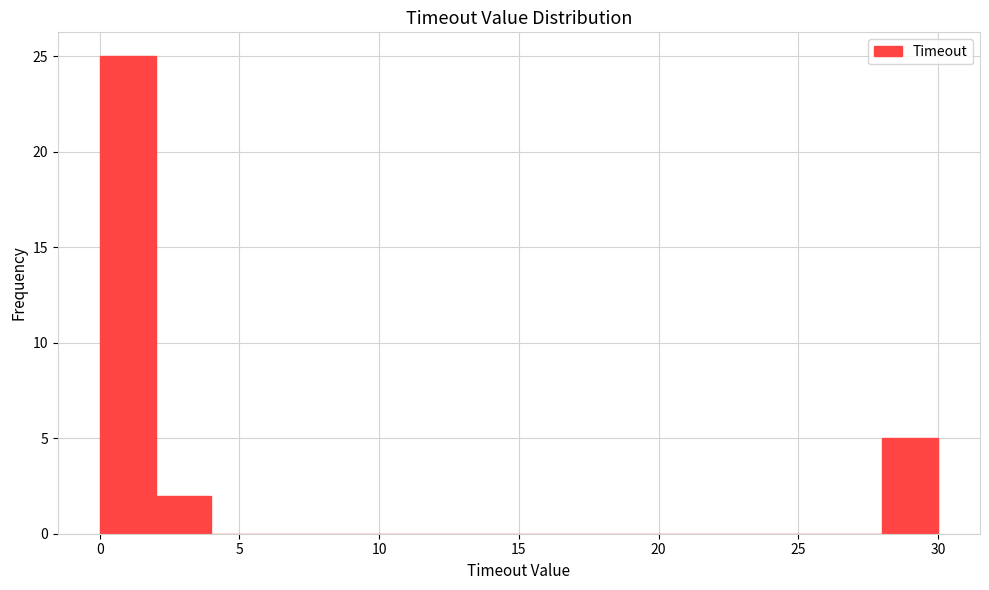

How tall is the bar that spans 0 to 2 on the x-axis? The values are not printed on the chart, so give them approximately, as read against the axis.

25